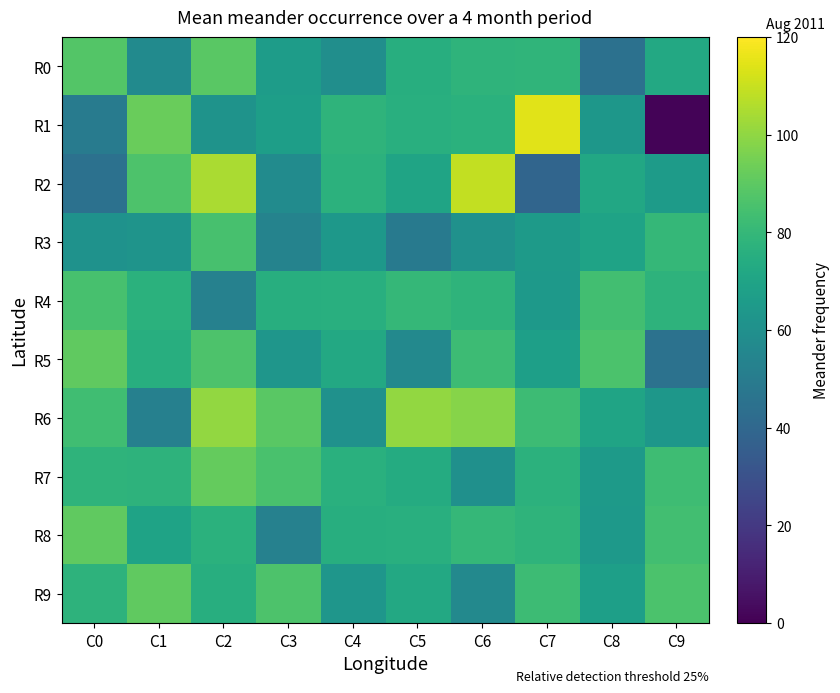

How many categories are shown in the chart?

10